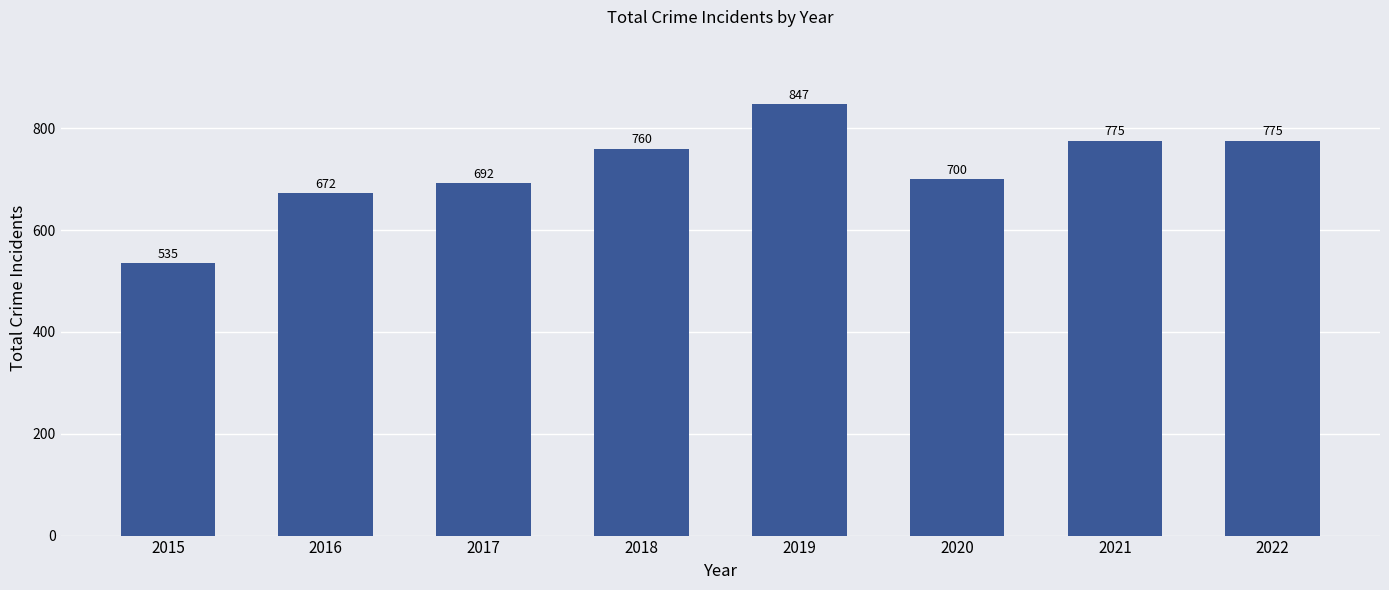

Reading left to right, what are all the values shown in this chart?

535	672	692	760	847	700	775	775